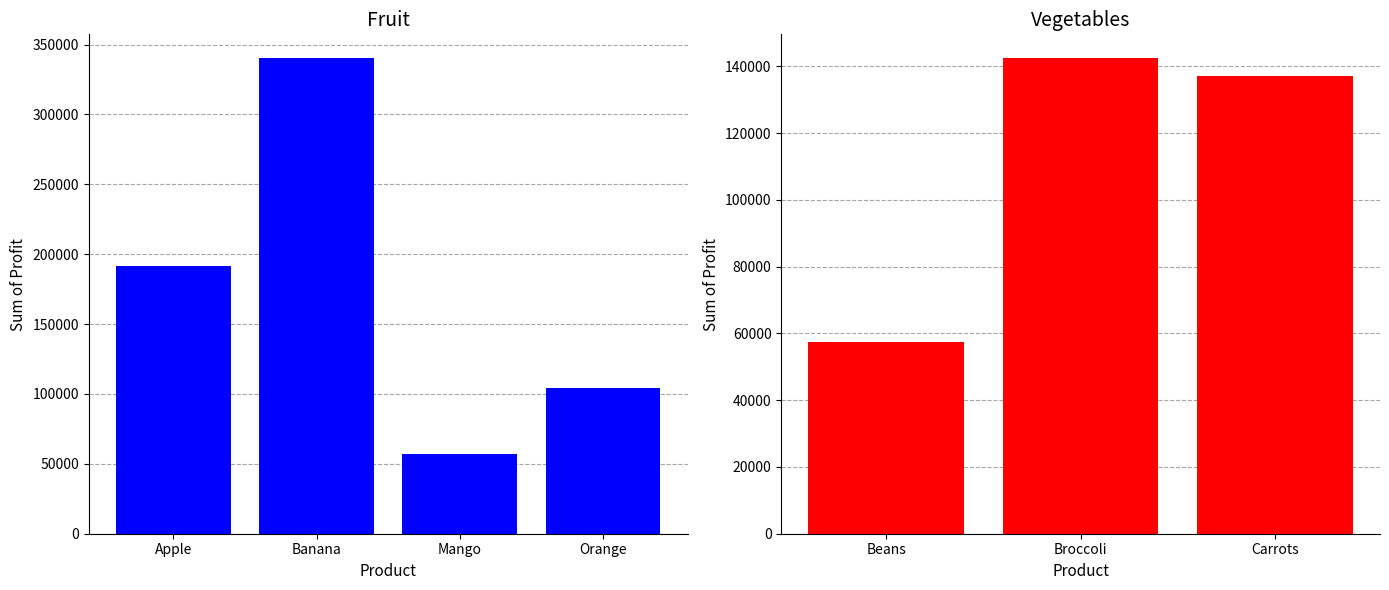

Which category has the highest value across all series?

Banana